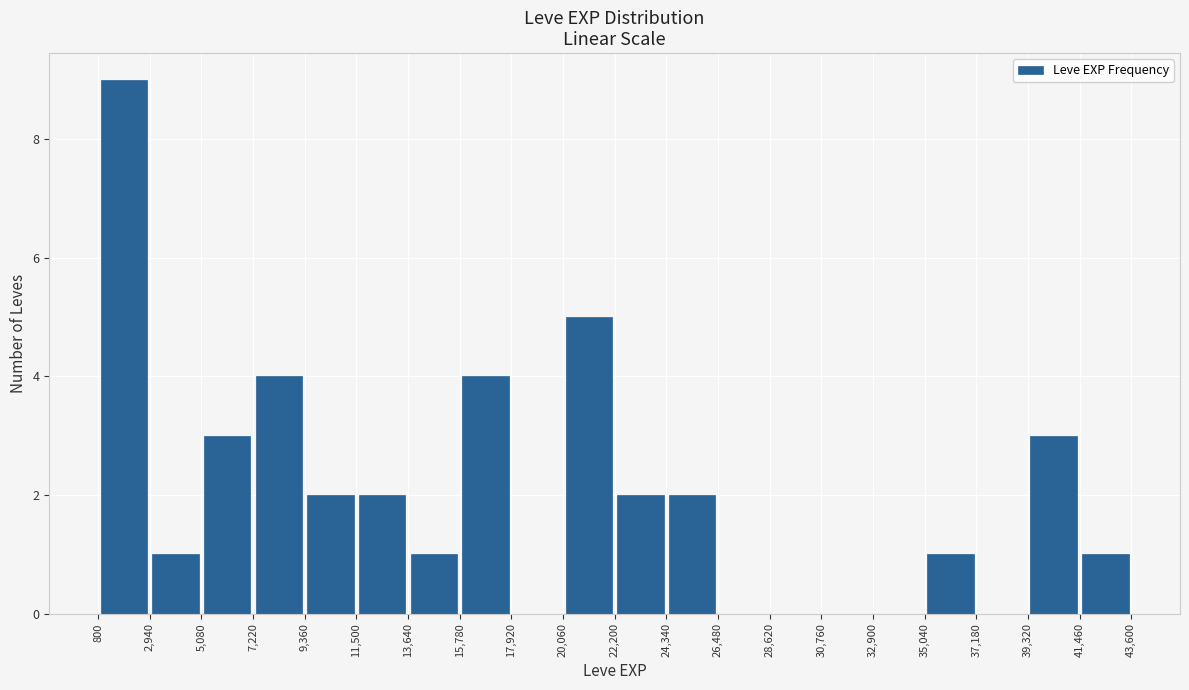

Reading left to right, list every bar in this chart as the range it spans on the x-axis followed by its height. The values are not printed on the chart, so give them approximately, as read against the axis.

800 to 2,940: 9
2,940 to 5,080: 1
5,080 to 7,220: 3
7,220 to 9,360: 4
9,360 to 11,500: 2
11,500 to 13,640: 2
13,640 to 15,780: 1
15,780 to 17,920: 4
17,920 to 20,060: 0
20,060 to 22,200: 5
22,200 to 24,340: 2
24,340 to 26,480: 2
26,480 to 28,620: 0
28,620 to 30,760: 0
30,760 to 32,900: 0
32,900 to 35,040: 0
35,040 to 37,180: 1
37,180 to 39,320: 0
39,320 to 41,460: 3
41,460 to 43,600: 1